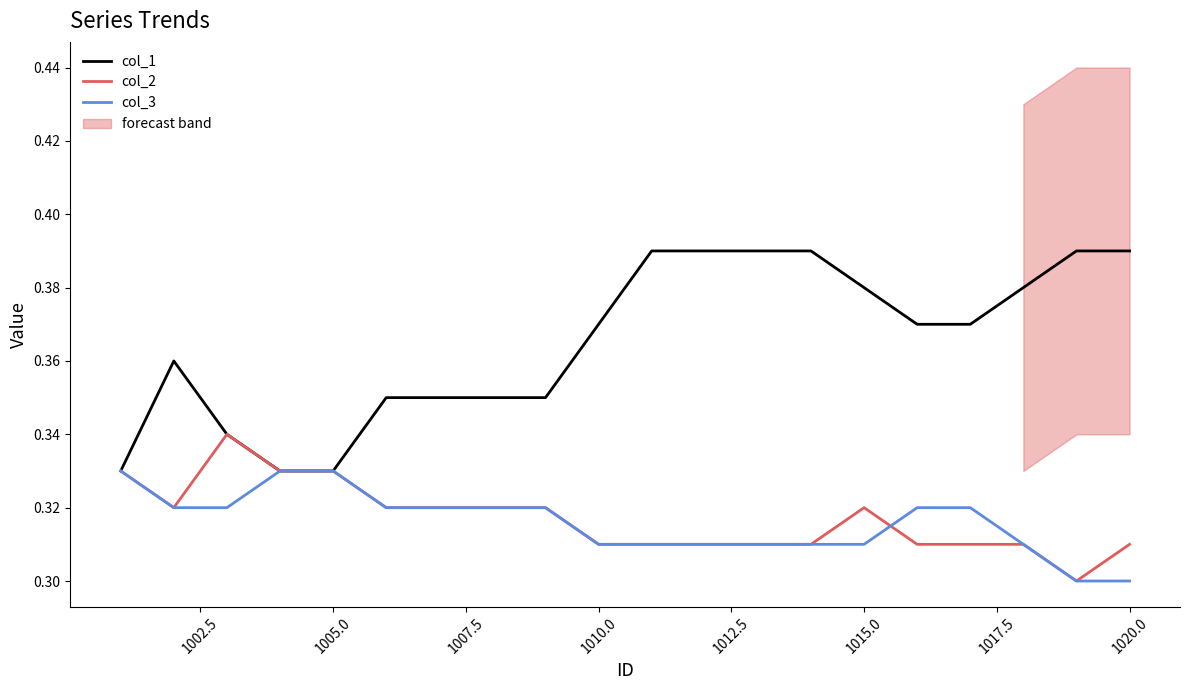

The col_1 series shows 0.5 at 1005.0. True or false?

False